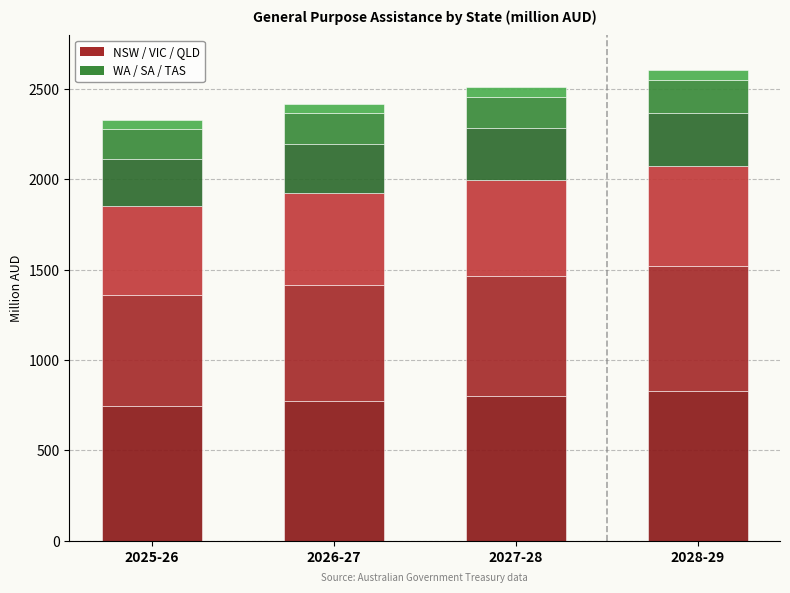

Which has a higher value, 2028-29 or 2026-27?

2028-29